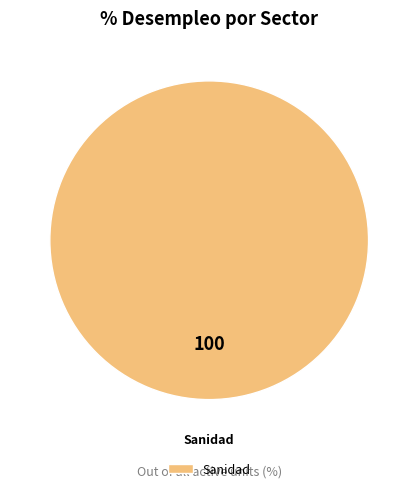

Rank the categories by value from highest to lowest.

Sanidad